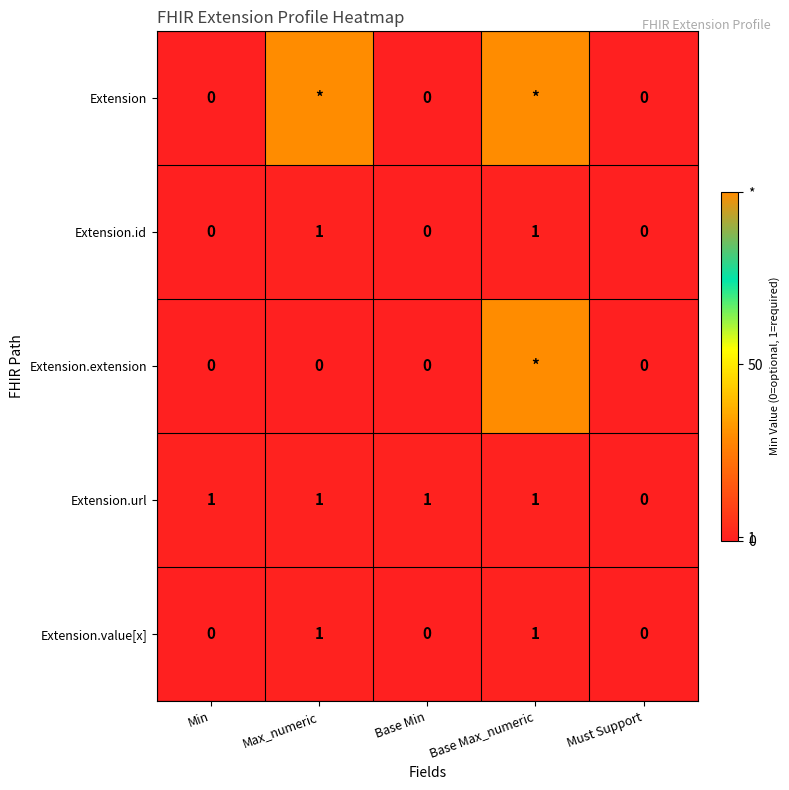

The value of Extension.id at Must Support is 1. True or false?

False